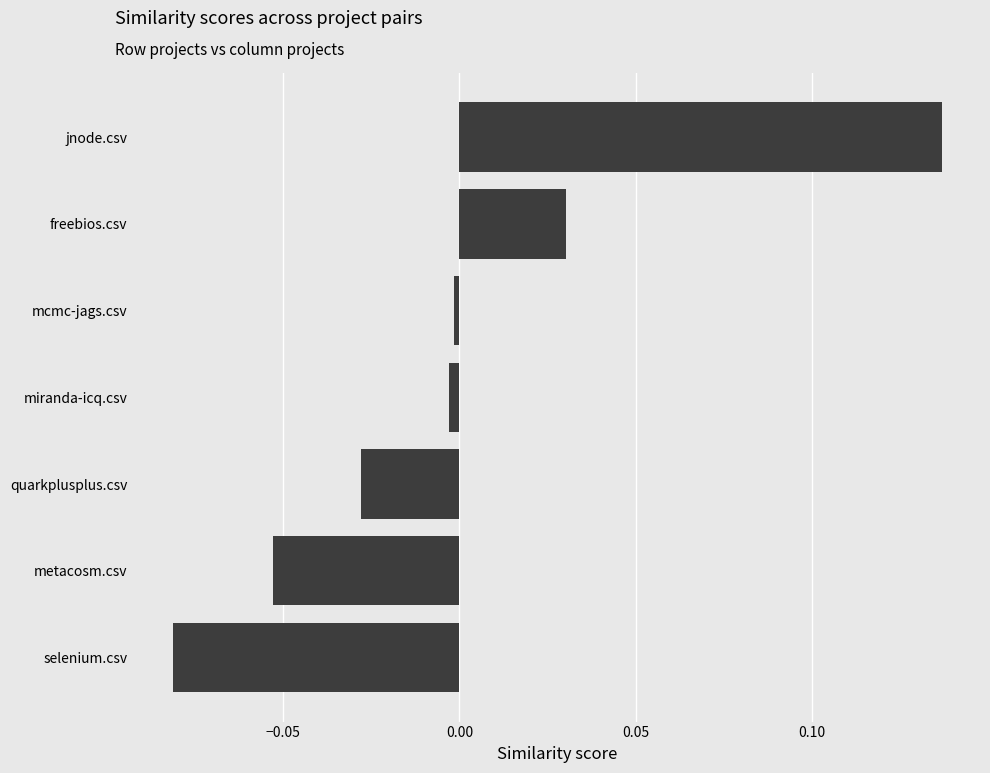

Which has a higher value, quarkplusplus.csv or miranda-icq.csv?

miranda-icq.csv